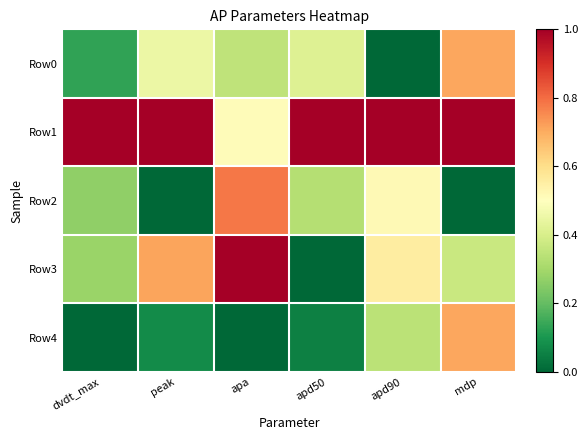

Reading left to right, transcribe all the data shown in this chart.

Row0: dvdt_max=0.1	peak=0.5	apa=0.4	apd50=0.4	apd90=0.0	mdp=0.7
Row1: dvdt_max=1.0	peak=1.0	apa=0.5	apd50=1.0	apd90=1.0	mdp=1.0
Row2: dvdt_max=0.3	peak=0.0	apa=0.8	apd50=0.3	apd90=0.5	mdp=0.0
Row3: dvdt_max=0.3	peak=0.7	apa=1.0	apd50=0.0	apd90=0.6	mdp=0.4
Row4: dvdt_max=0.0	peak=0.1	apa=0.0	apd50=0.1	apd90=0.3	mdp=0.7